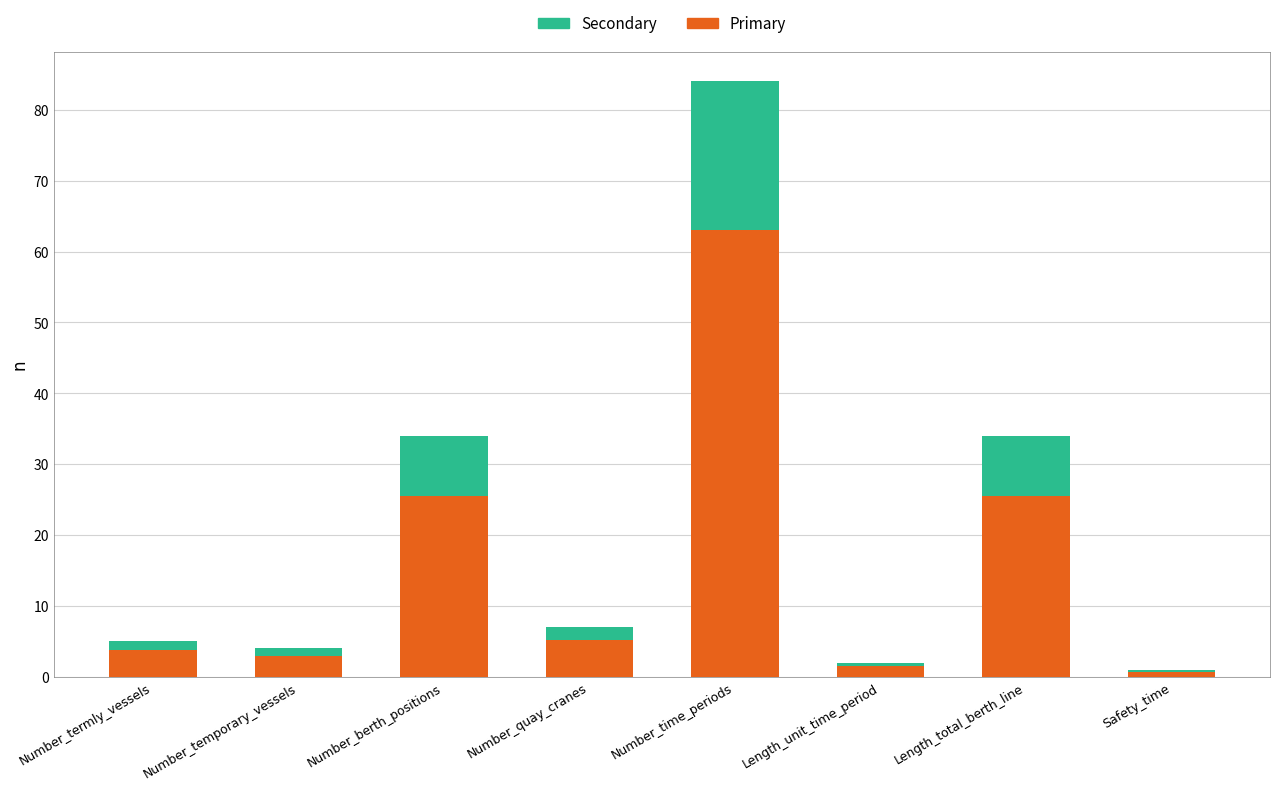

At which category is the sum across all series the highest?

Number_time_periods